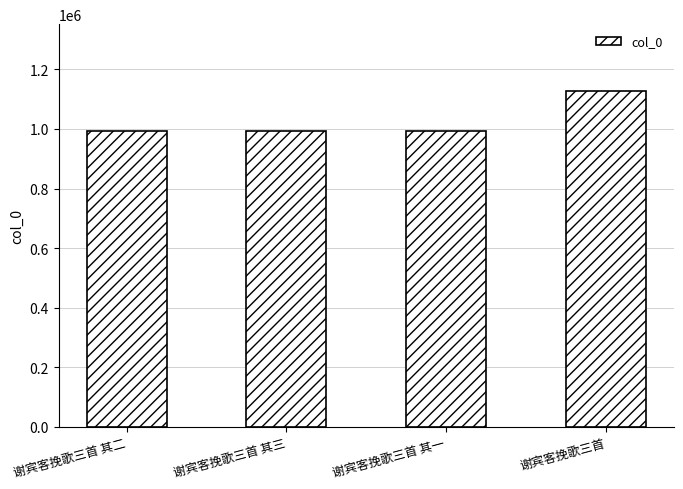

What is the label of the 3rd bar from the left?

谢宾客挽歌三首 其一